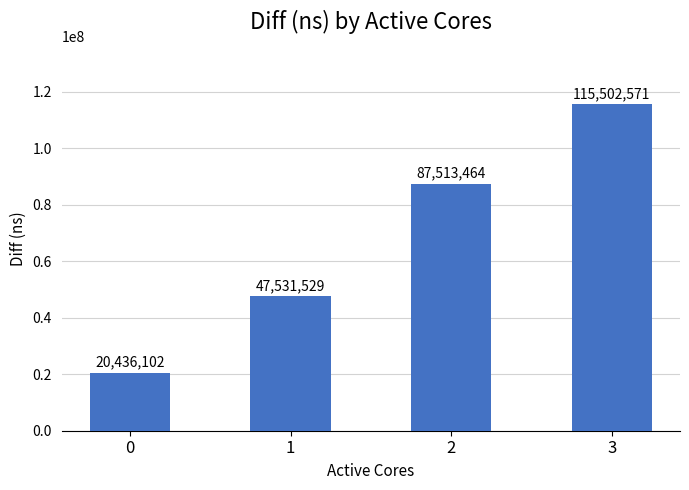

Count the values in the range 47531529 to 115502571.

3